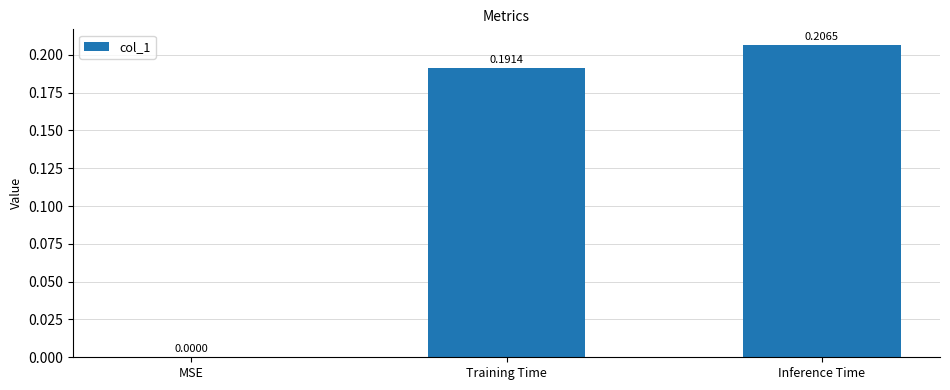

What is the change in value from MSE to Training Time?

+0.2